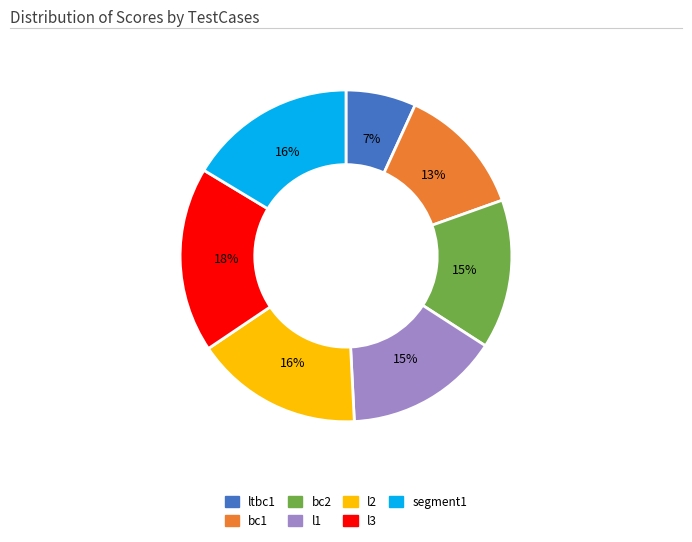

Combined, do bc1 and l2 account for over 50%?

No